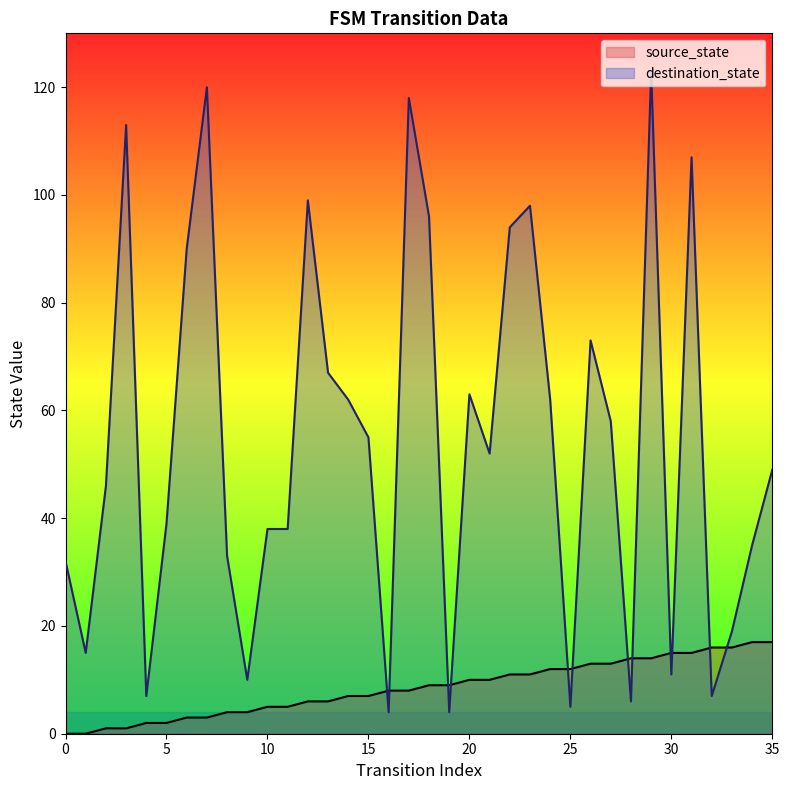

Rank the series by their average value, from highest to lowest.

destination_state, source_state